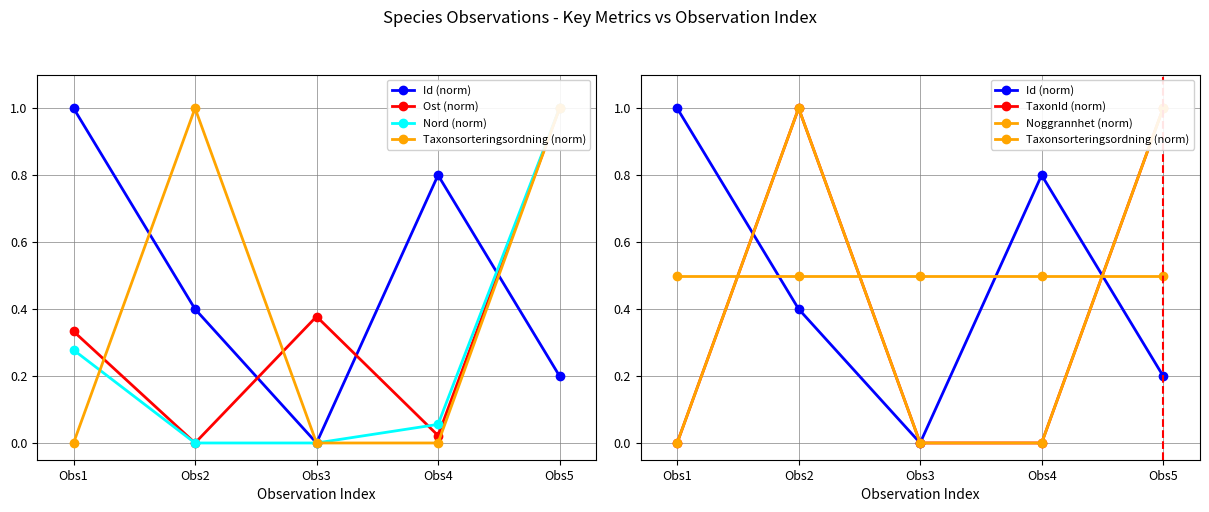

What is the difference between the second highest and second lowest values in the Ost (norm) series?

0.4